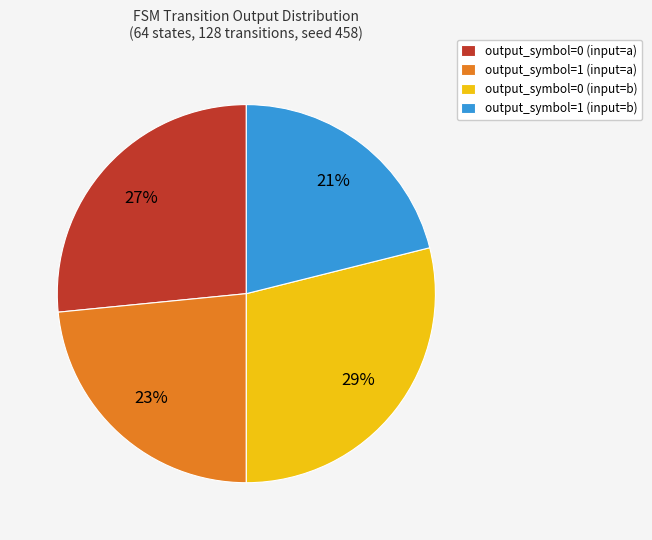

Between output_symbol=0 (input=a) and output_symbol=1 (input=b), which is larger?

output_symbol=0 (input=a)